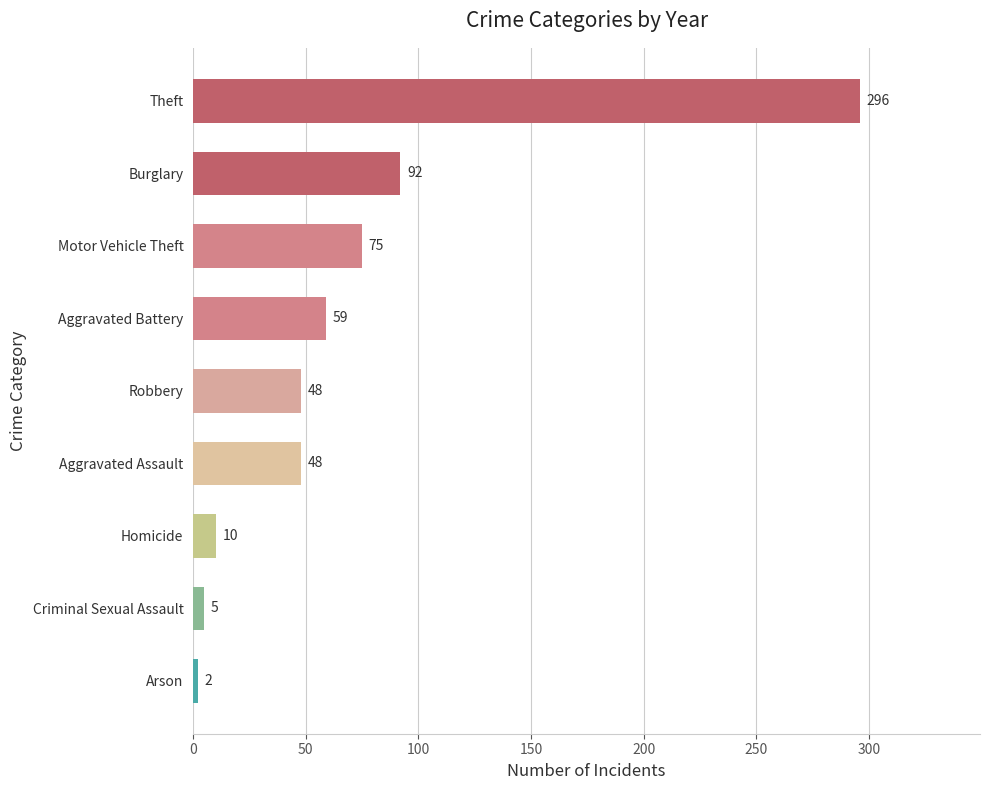

What is the value of the 8th bar from the top?

5